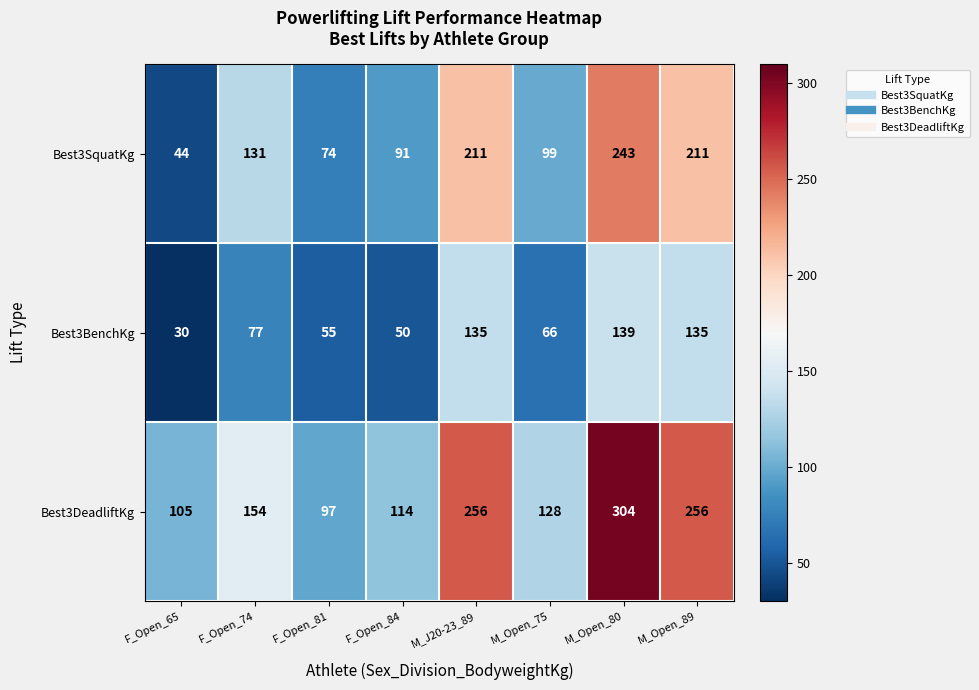

What is the difference between the second highest and minimum values in the Best3BenchKg series?

105